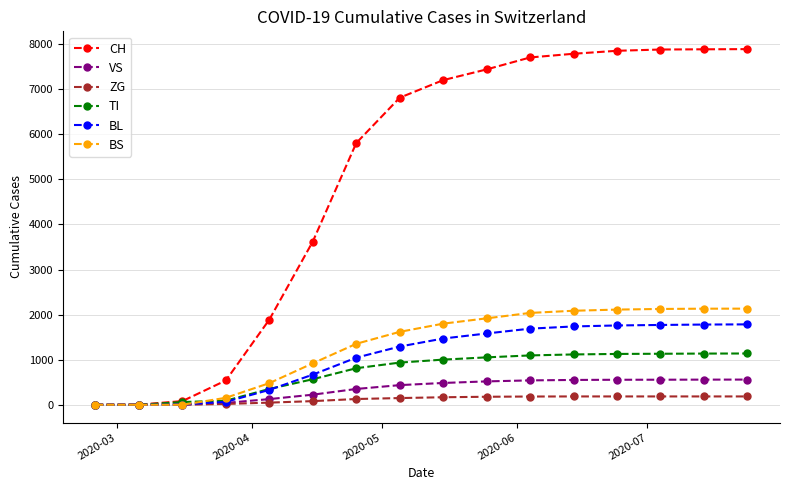

What are all the series names shown in the legend?

CH, VS, ZG, TI, BL, BS